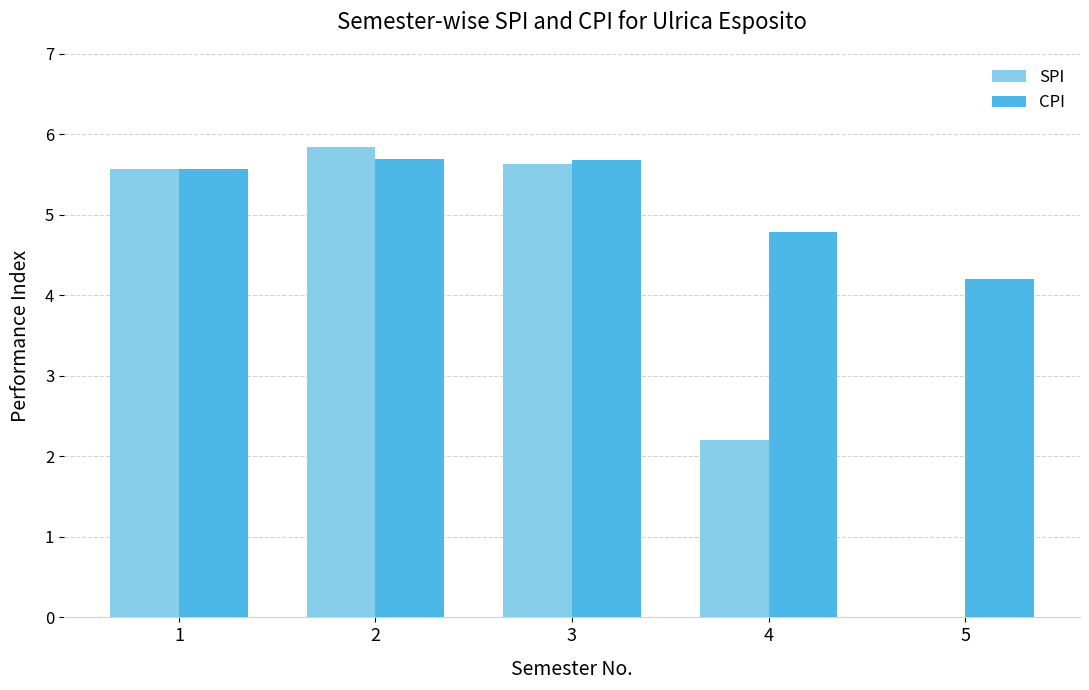

The value of CPI at 2 is 5.7. True or false?

True